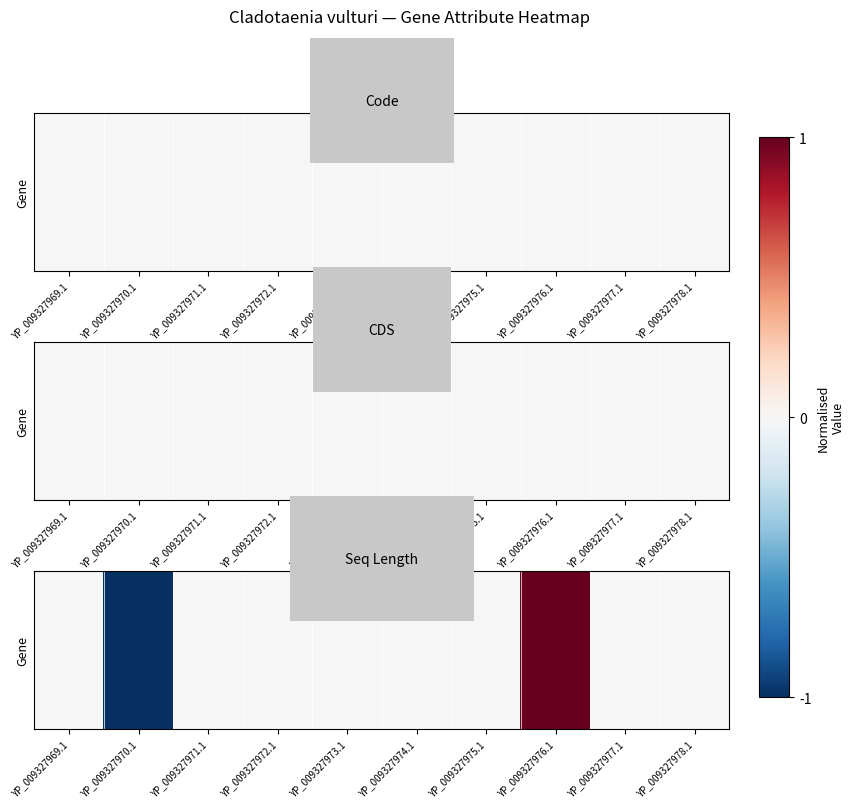

Between YP_009327972.1 and YP_009327975.1, which is larger?

YP_009327972.1